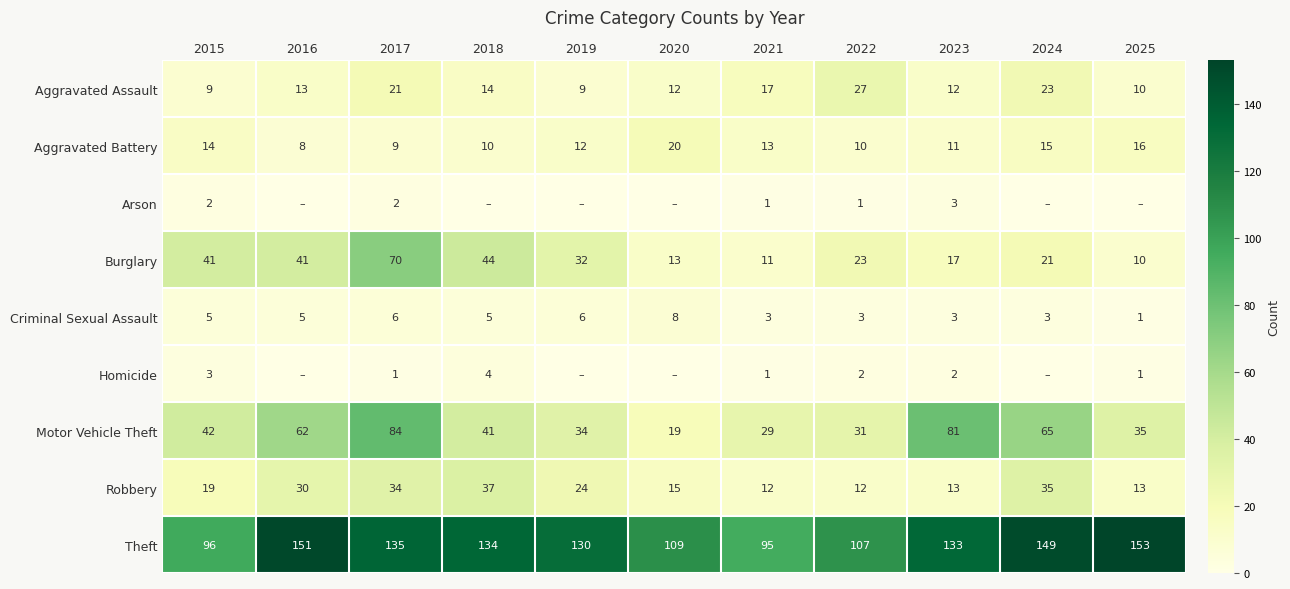

What is the sum of the Aggravated Assault values at 2017 and 2021?

38